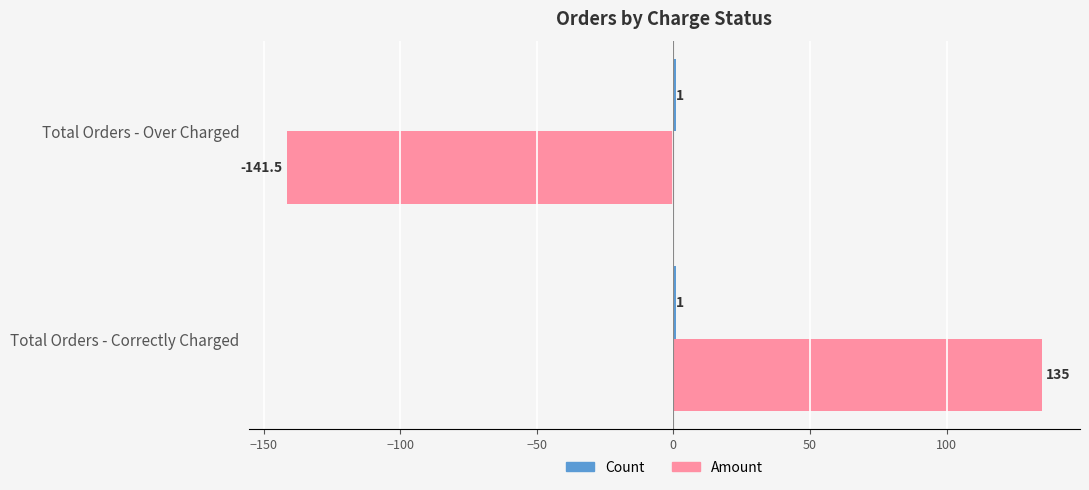

At which label does Amount reach its minimum?

Total Orders - Over Charged